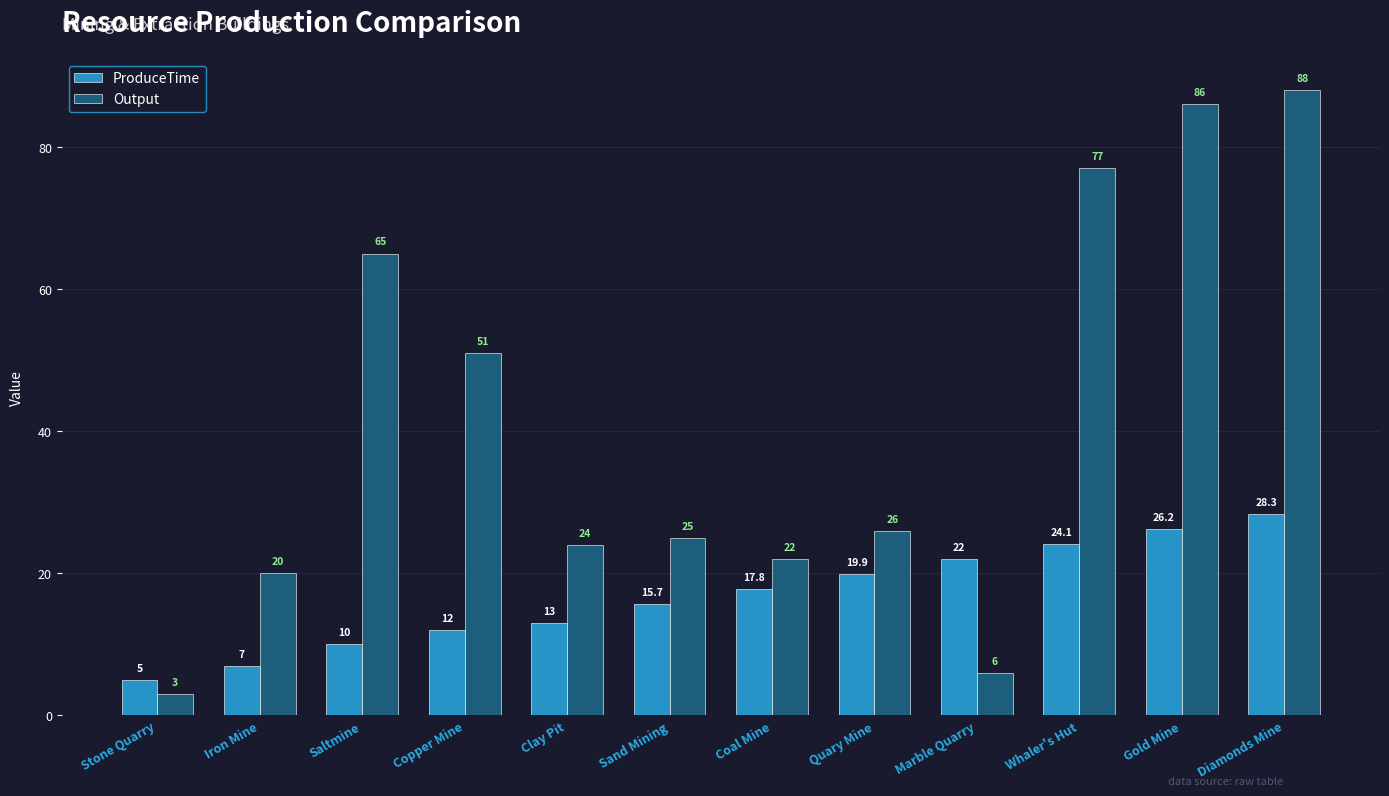

Is the value of ProduceTime at Marble Quarry greater than the value of Output at Stone Quarry?

Yes